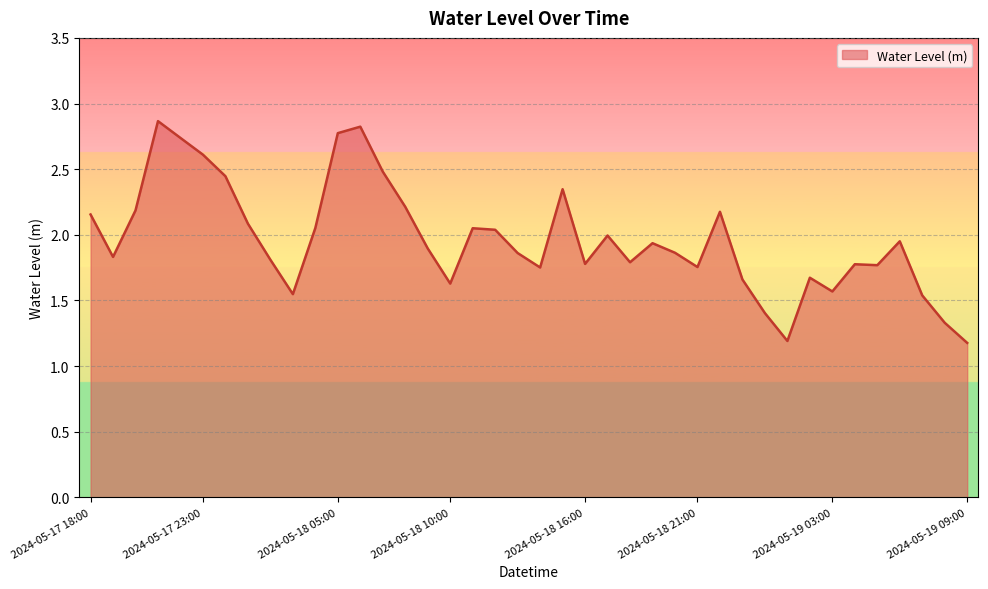

What is the maximum value shown in the chart?

2.9